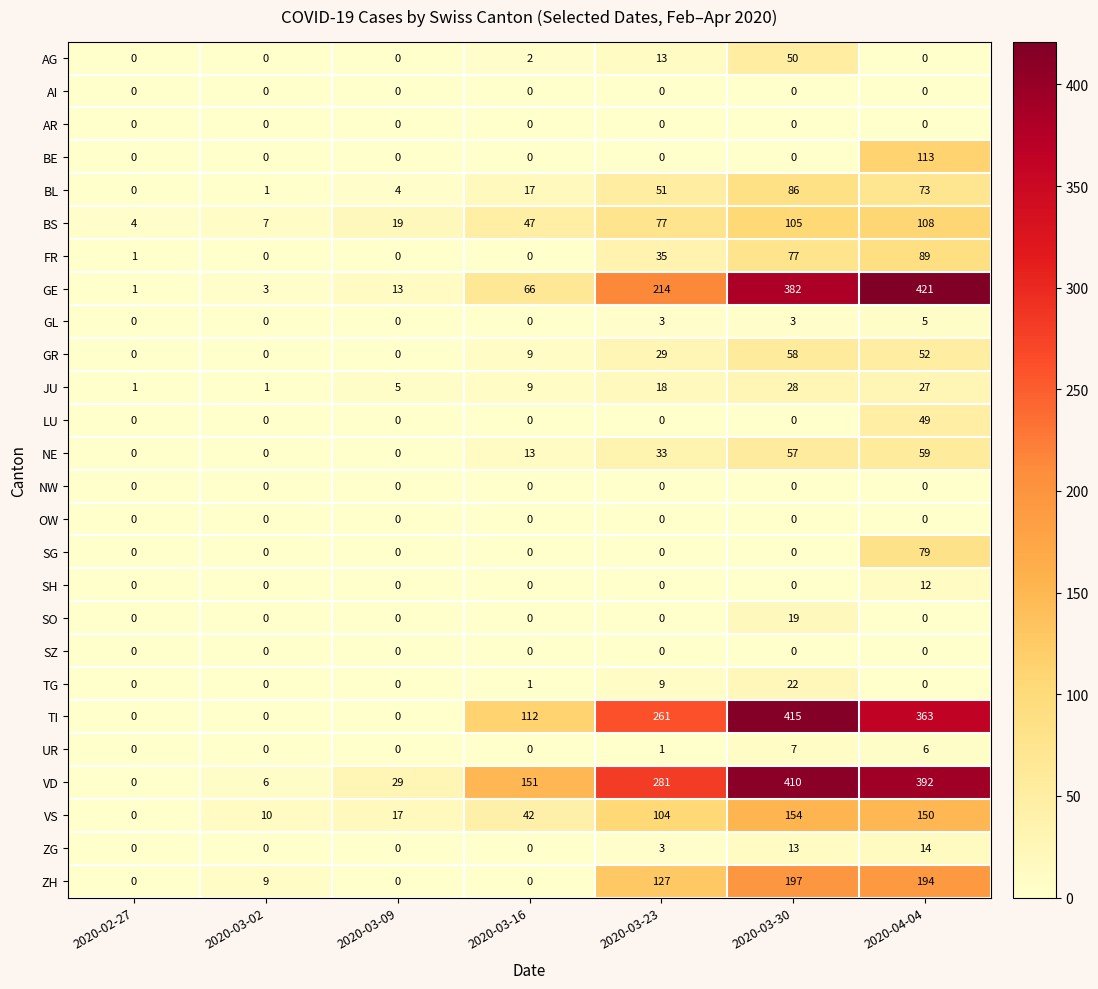

What is the highest value of the ZH series?

197